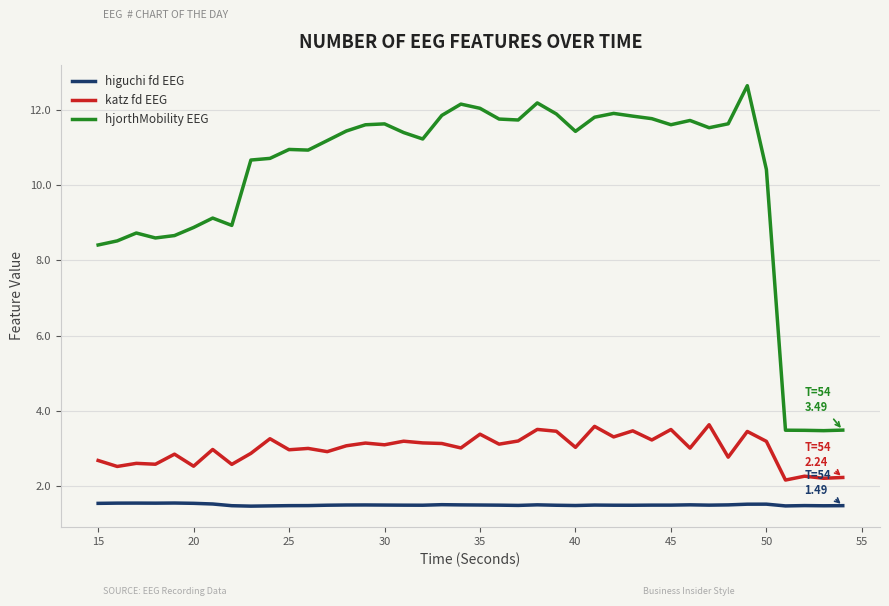

True or false: katz fd EEG and hjorthMobility EEG intersect in this chart.

False